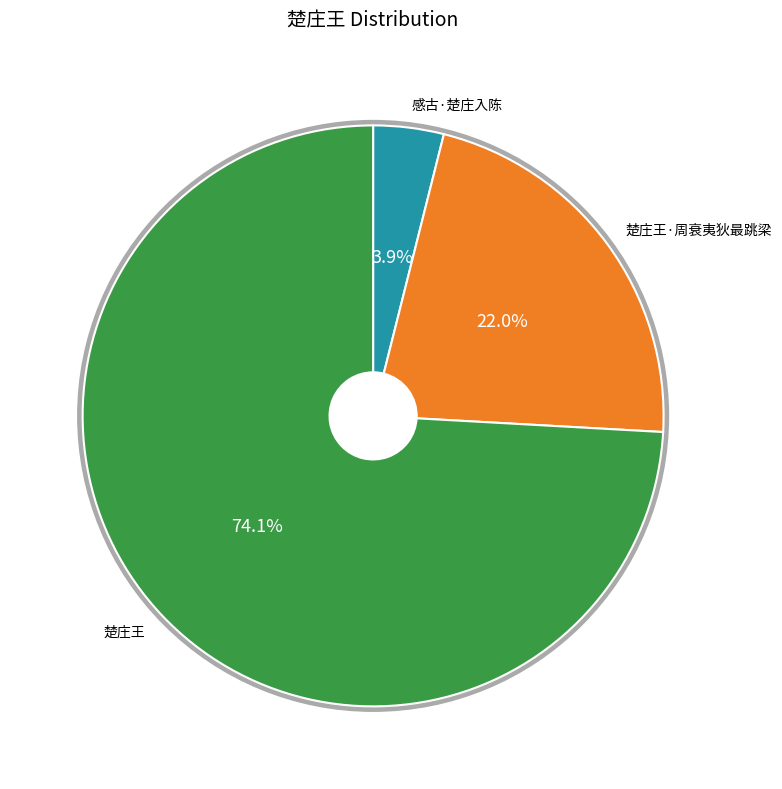

To the nearest percent, what is the average slice percentage?

33%